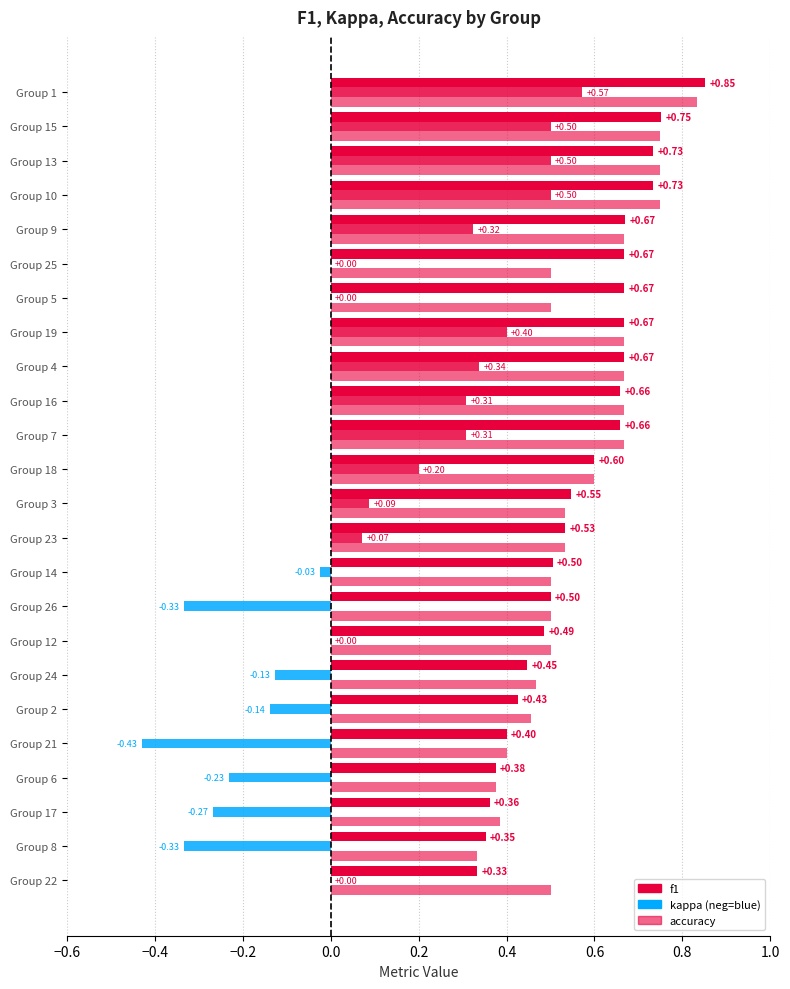

Is it true that kappa equals -0.4 at 25?

False